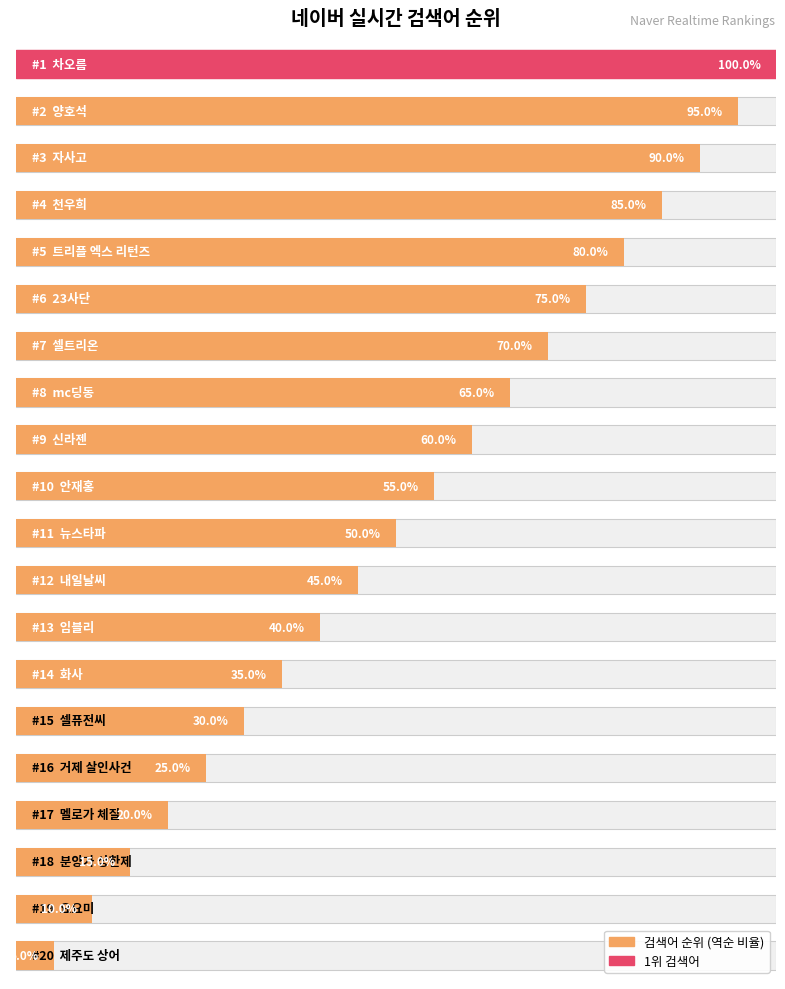

Is it true that the value at 16 is 35.9?

False